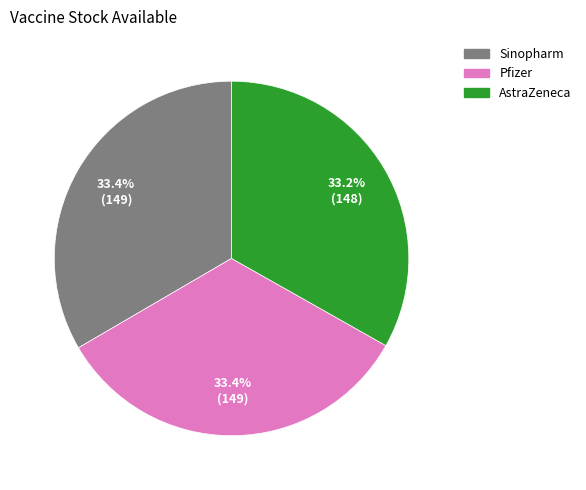

What is the ratio of the value at Pfizer to the value at Sinopharm?

1.0